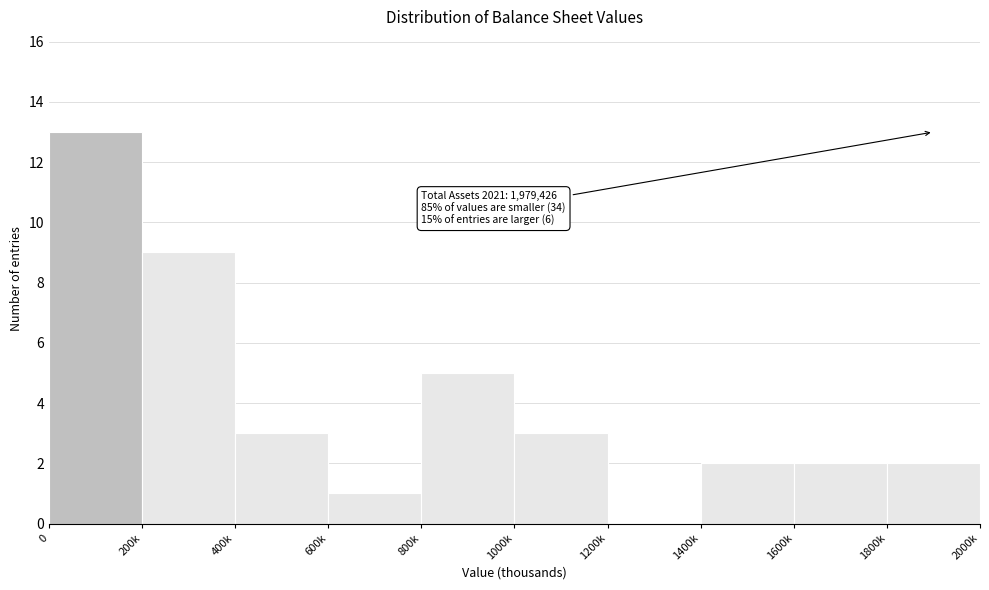

Reading left to right, extract all data points from this chart.

0=13	200k=9	400k=3	600k=1	800k=5	1000k=3	1200k=0	1400k=2	1600k=2	1800k=2